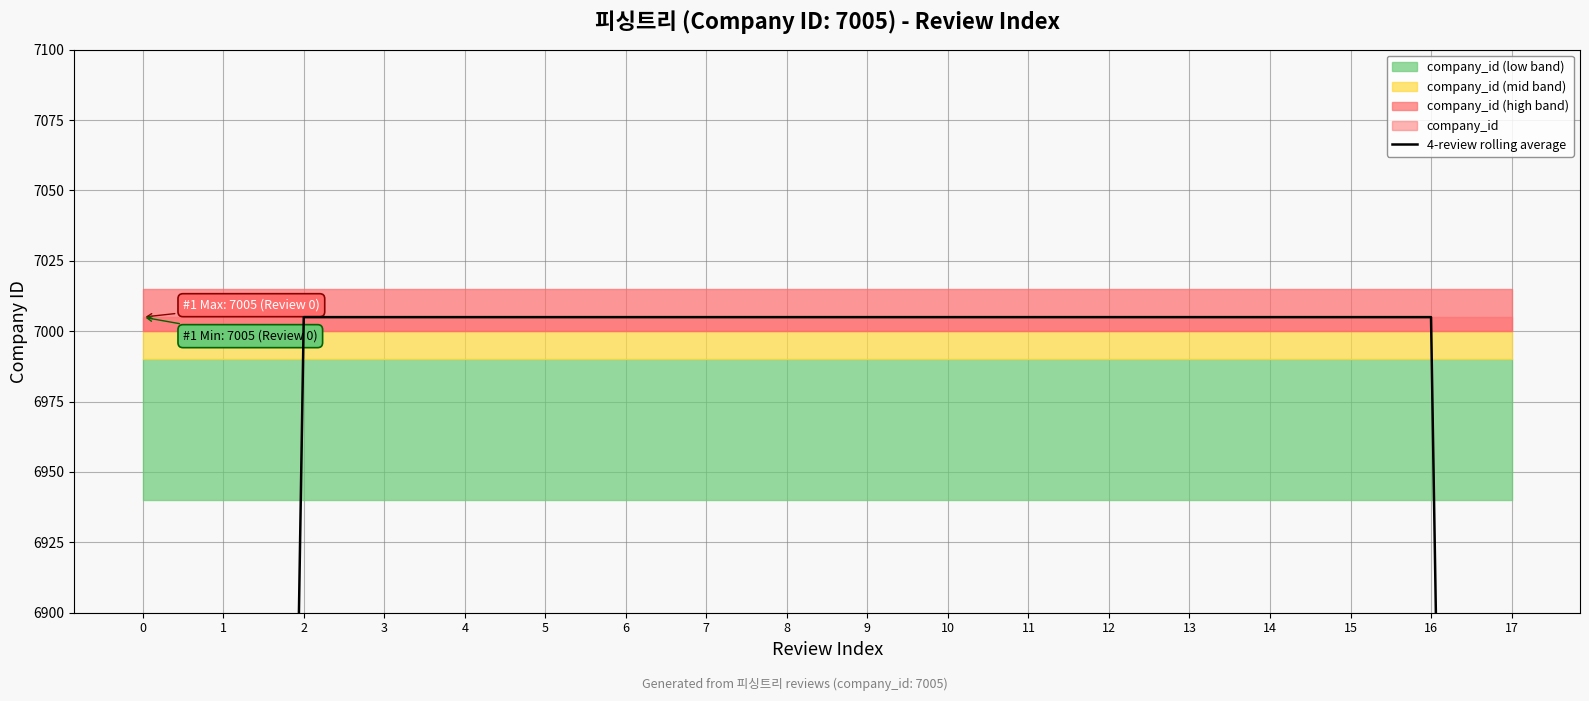

What is the sum of the values at 17 and 11?

12258.8